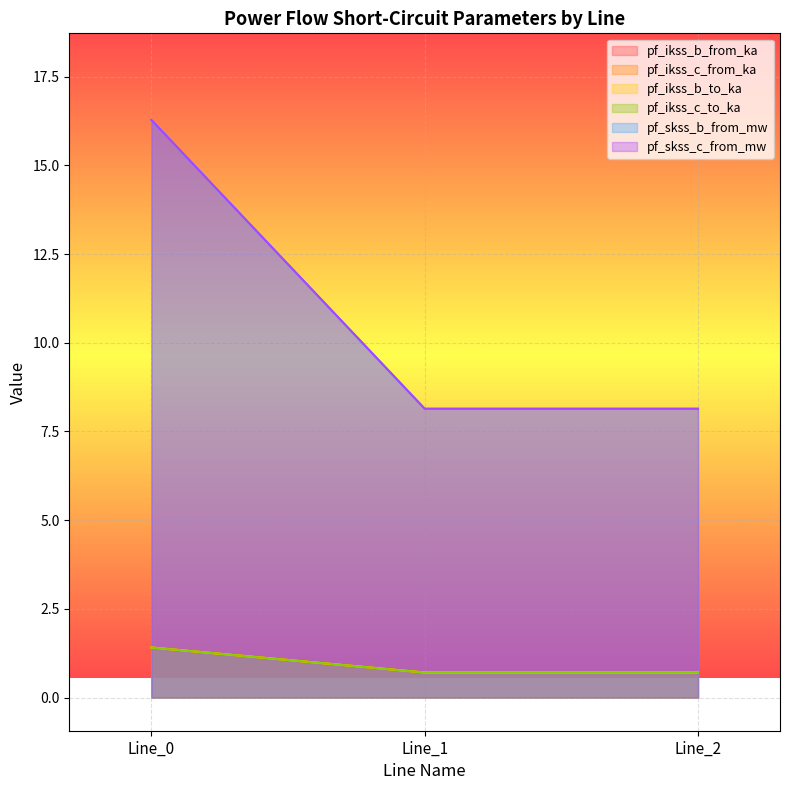

What is the maximum value shown in the chart?

16.3